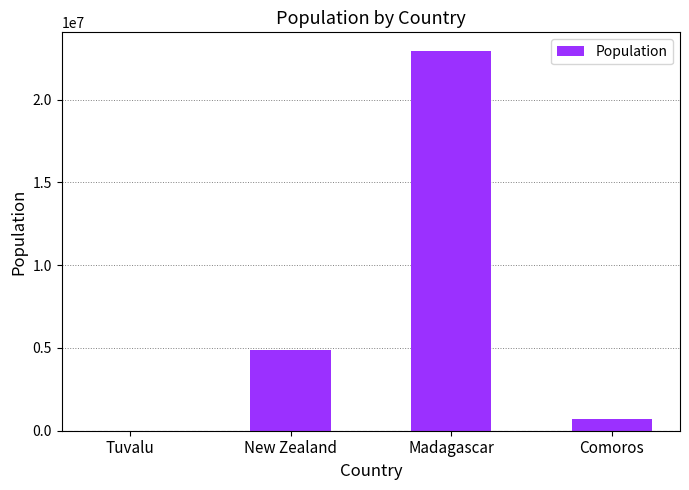

What is the sum of all values?

28554944